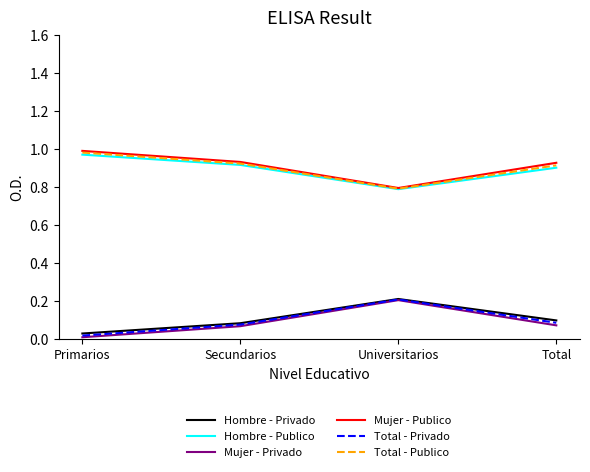

What is the approximate value of Hombre - Publico at Universitarios?

0.8